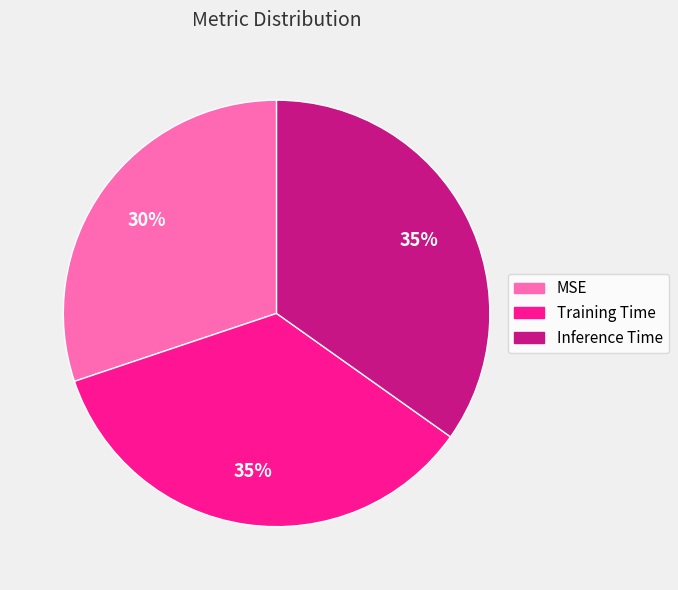

What percentage is the MSE slice, to the nearest percent?

30%